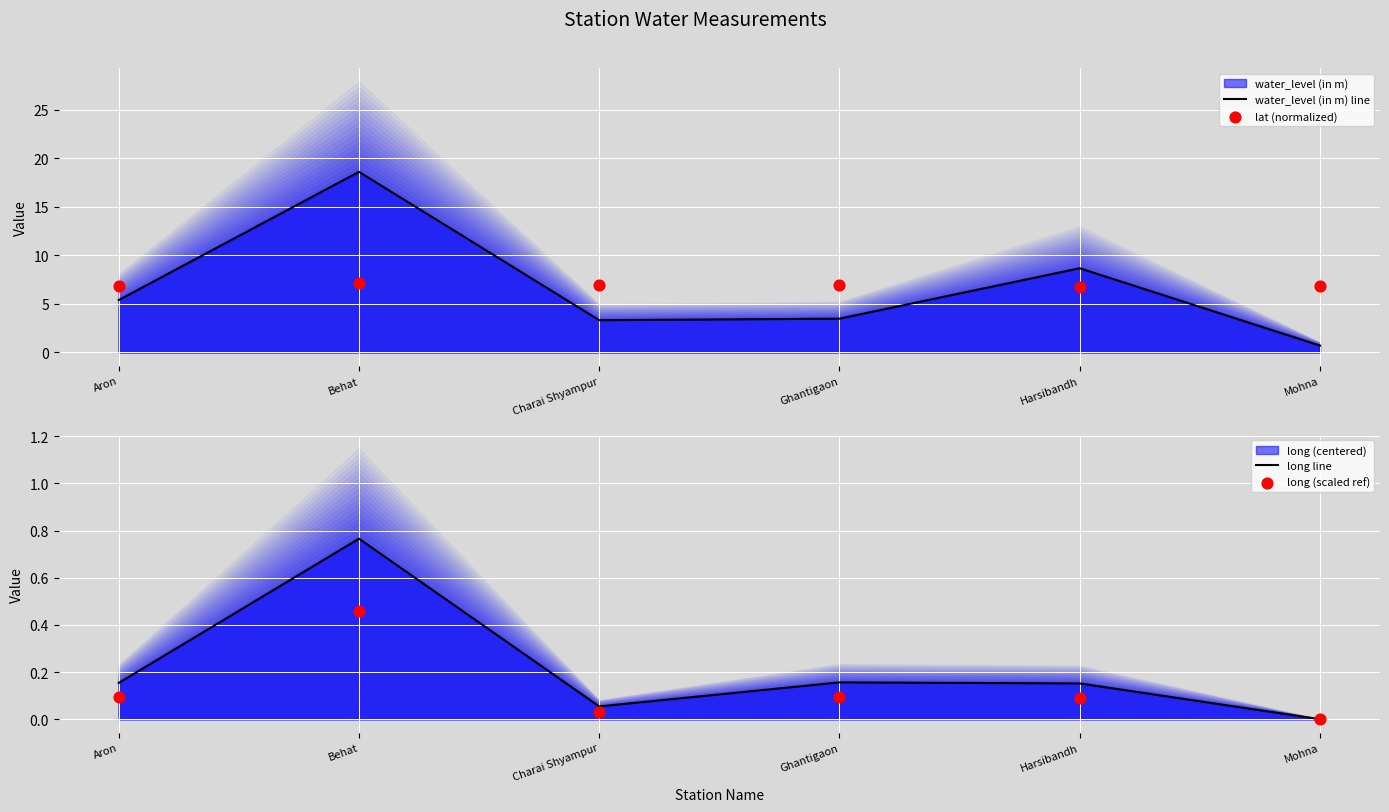

At which category is the sum across all series the highest?

Behat